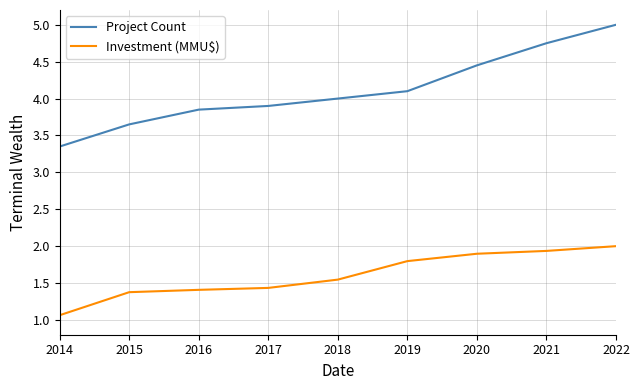

What is the highest value of the Investment (MMU$) series?

2.0